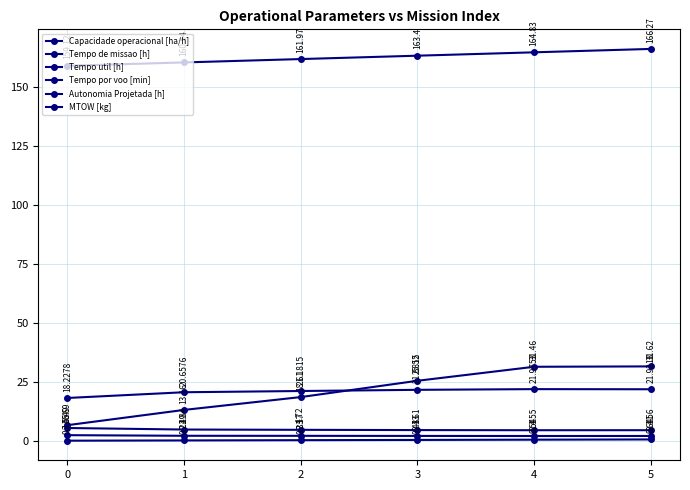

Does the chart have visible grid lines?

Yes